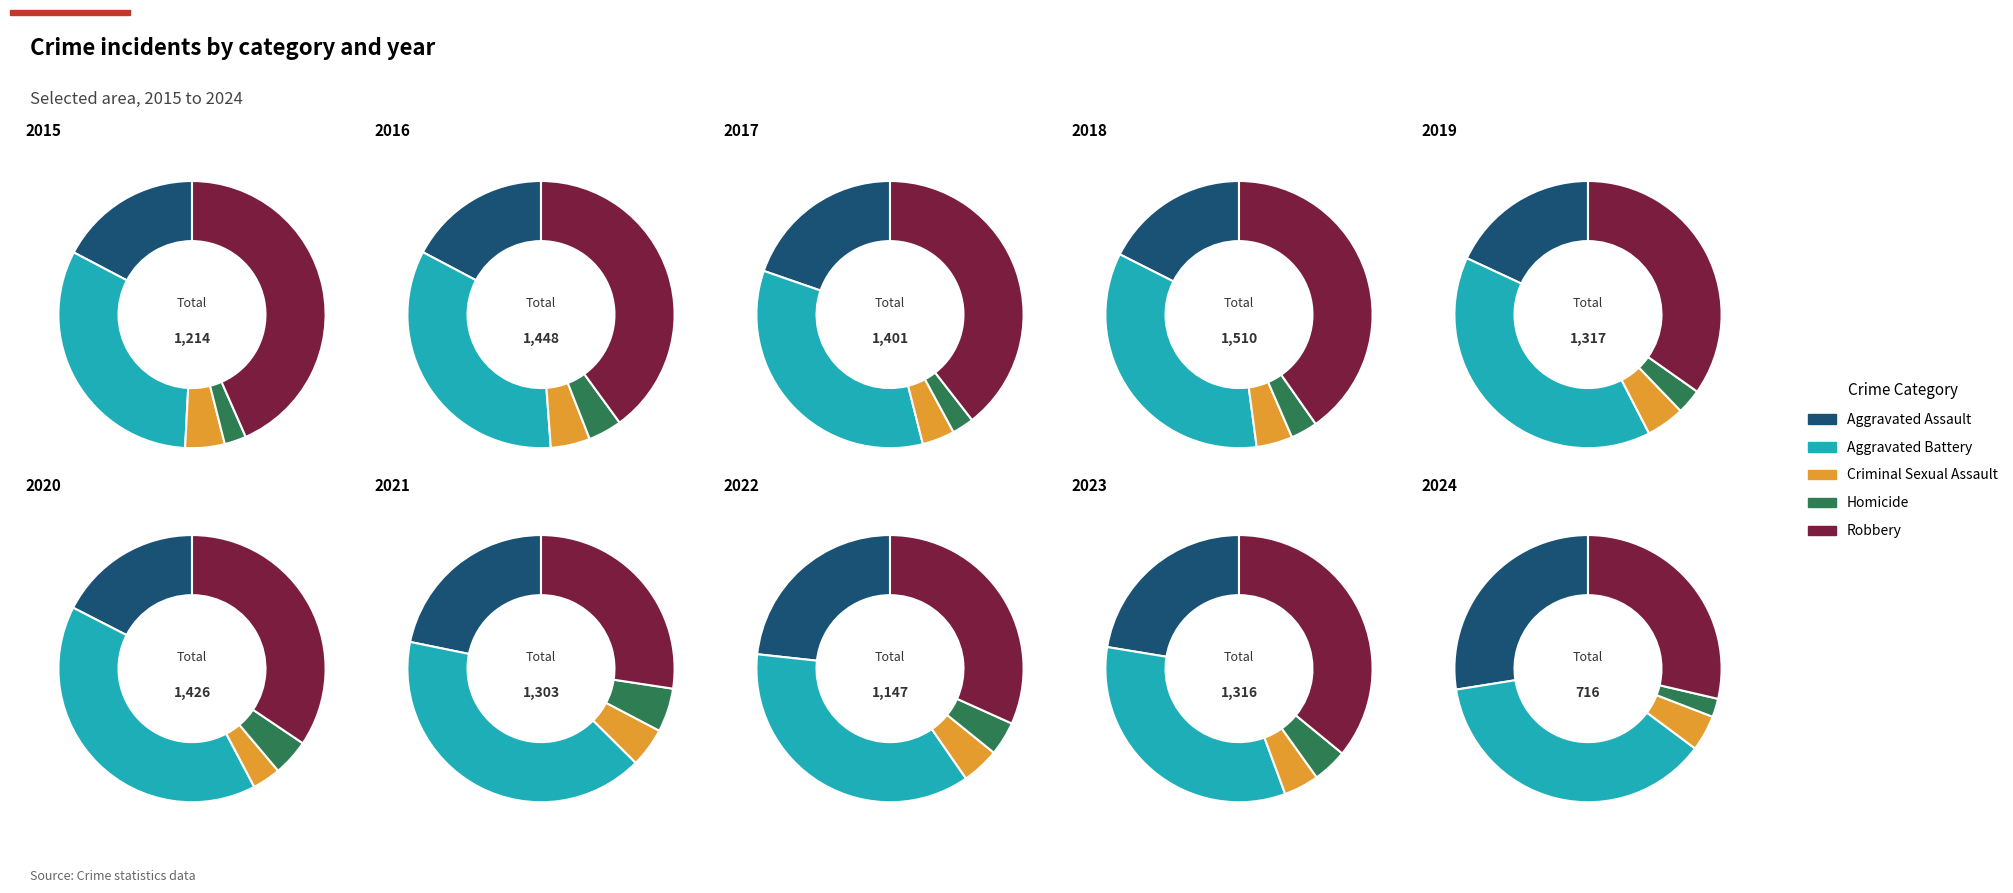

Do 1 and 6 together represent more than half of the pie?

No